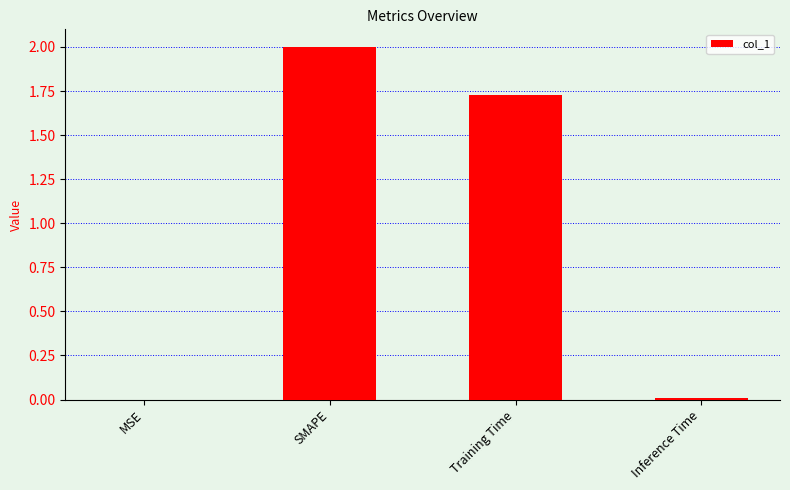

The chart shows a value of 0.0 at MSE. True or false?

True